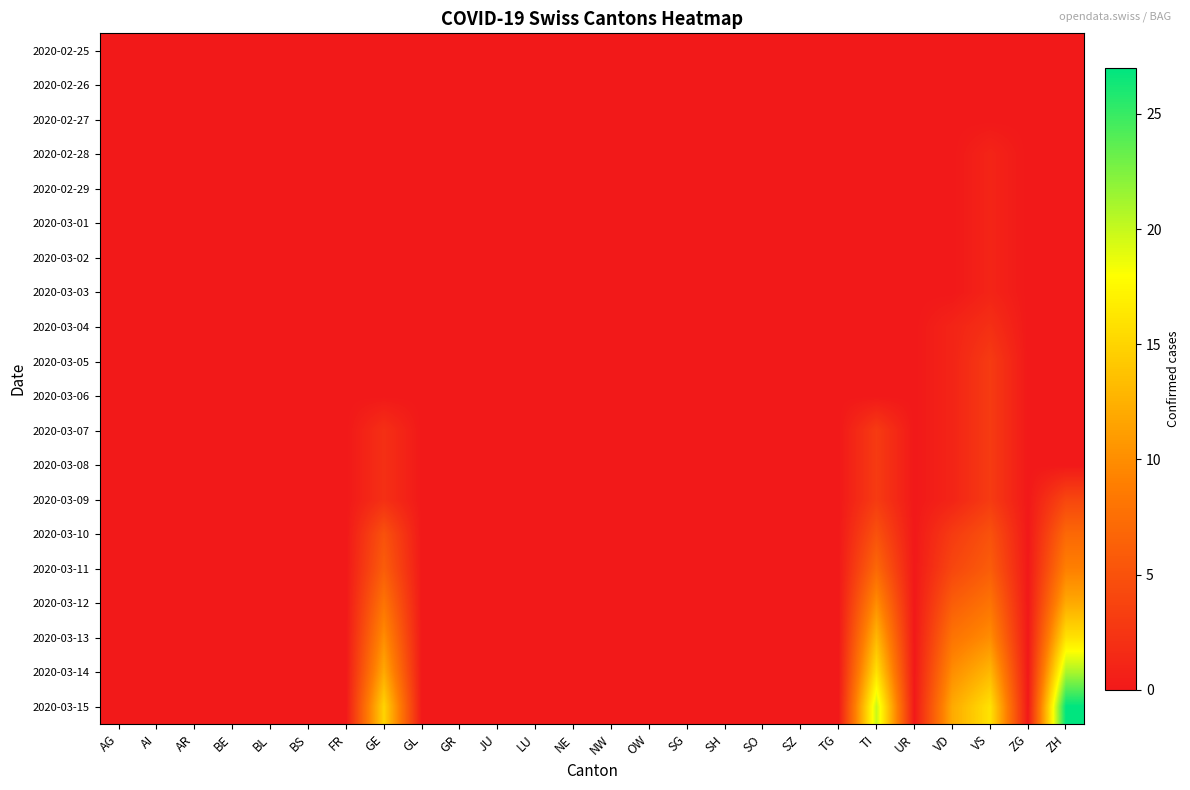

Which series has the largest range (max minus min)?

2020-03-15